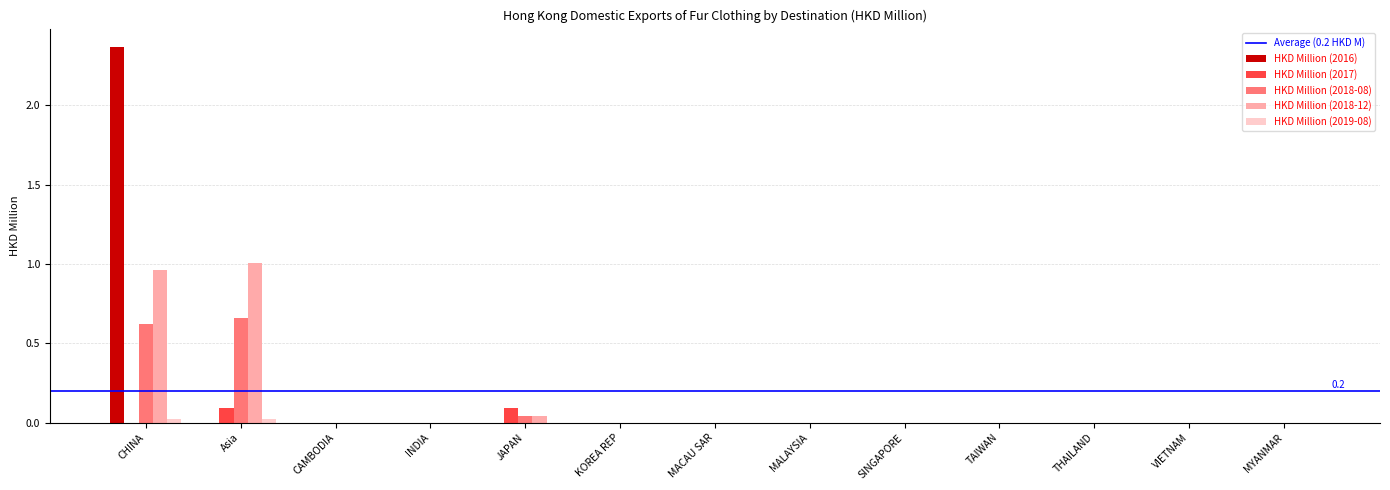

The value of HKD Million (2018-08) at SINGAPORE is 0.3. True or false?

False